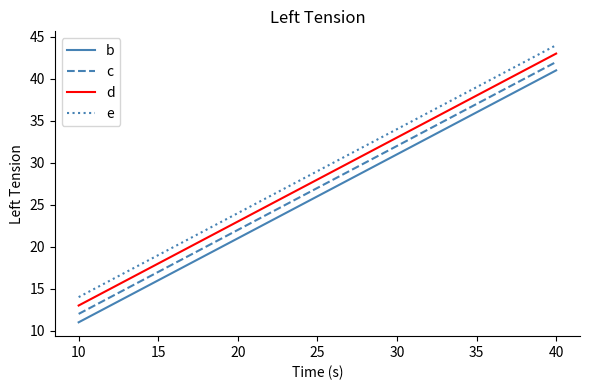

Is the value of b at 20 greater than the value of c at 20?

No